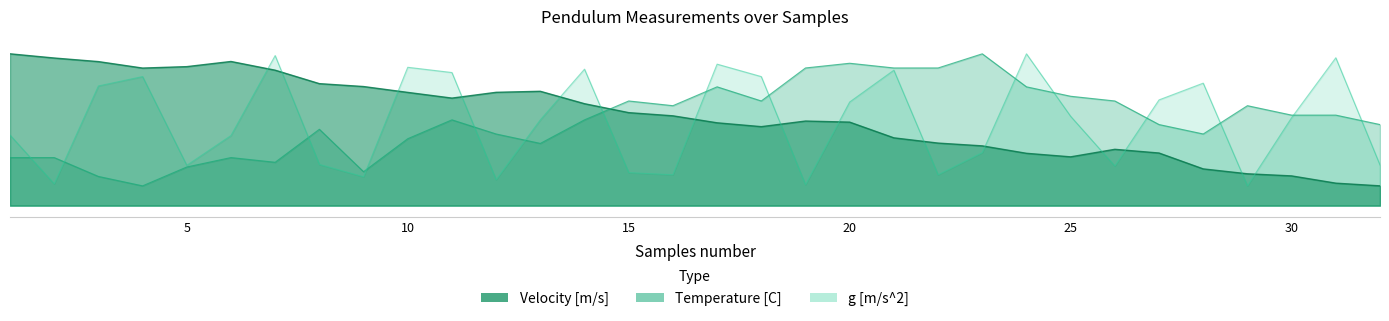

Is it true that Temperature [C] equals 15.1 at 31?

False